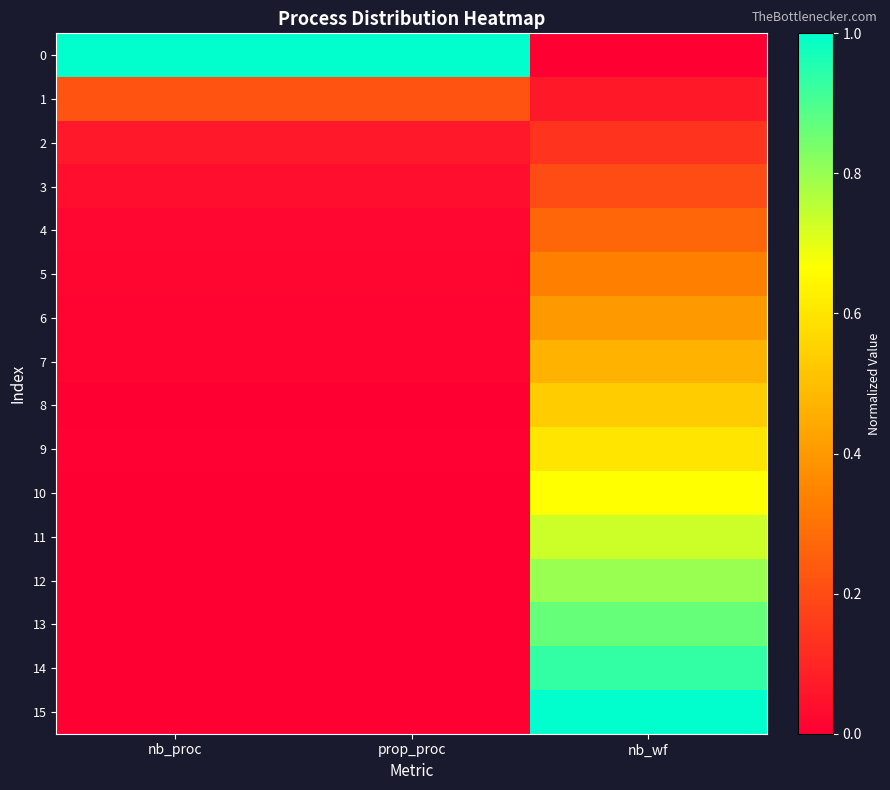

Which has a higher value, prop_proc or nb_wf?

prop_proc